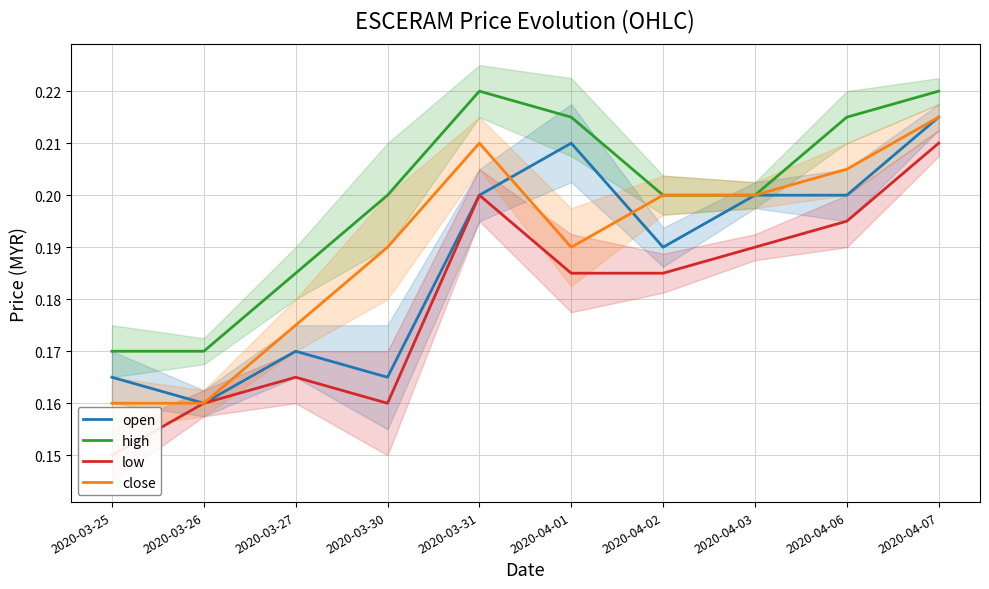

True or false: low and close cross at least once.

False